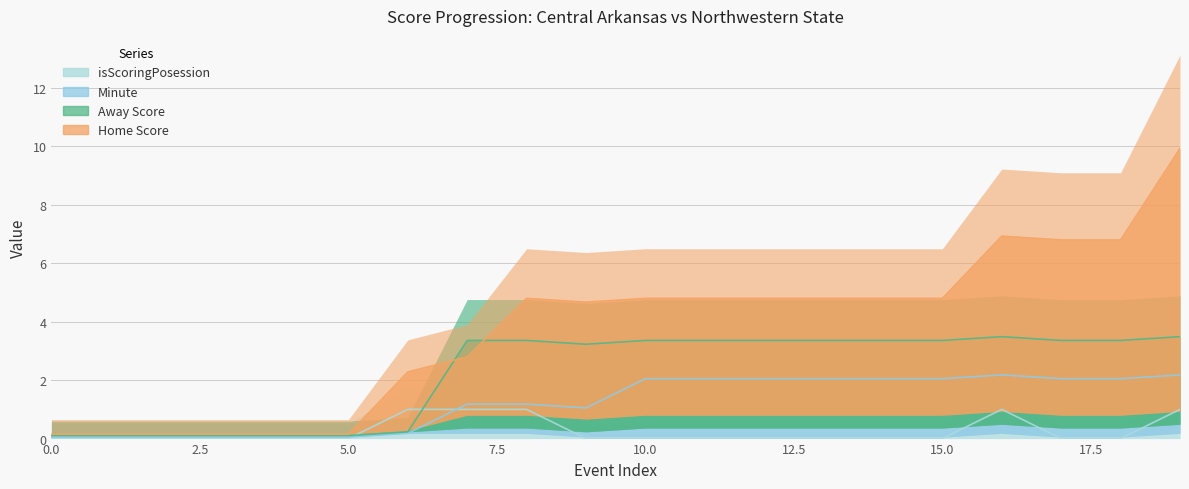

Reading left to right, what are all the values shown in this chart?

Away Score: 0=0.1	1=0.1	2=0.1	3=0.1	4=0.1	5=0.1	6=0.2	7=3.4	8=3.4	9=3.2	10=3.4	11=3.4	12=3.4	13=3.4	14=3.4	15=3.4	16=3.5	17=3.4	18=3.4	19=3.5
Home Score: 0=0.2	1=0.2	2=0.2	3=0.2	4=0.2	5=0.2	6=2.3	7=2.8	8=4.8	9=4.7	10=4.8	11=4.8	12=4.8	13=4.8	14=4.8	15=4.8	16=6.9	17=6.8	18=6.8	19=9.9
Minute: 0=0.1	1=0.1	2=0.1	3=0.1	4=0.1	5=0.1	6=0.2	7=1.2	8=1.2	9=1.1	10=2.0	11=2.0	12=2.0	13=2.0	14=2.0	15=2.0	16=2.2	17=2.0	18=2.0	19=2.2
isScoringPosession: 0=0.0	1=0.0	2=0.0	3=0.0	4=0.0	5=0.0	6=1.0	7=1.0	8=1.0	9=0.0	10=0.0	11=0.0	12=0.0	13=0.0	14=0.0	15=0.0	16=1.0	17=0.0	18=0.0	19=1.0